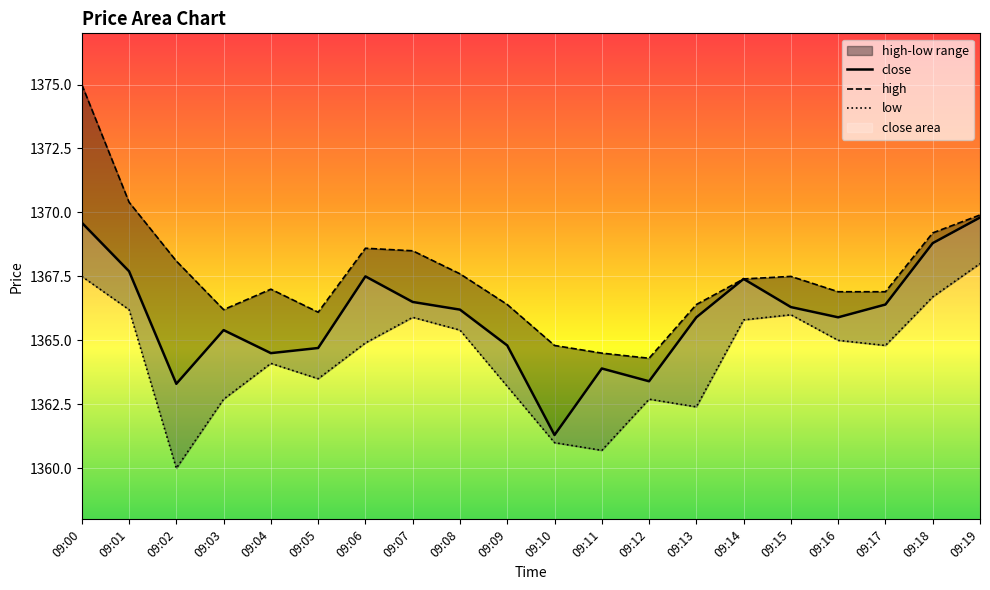

What is the difference between the maximum and minimum values in the close series?

8.5